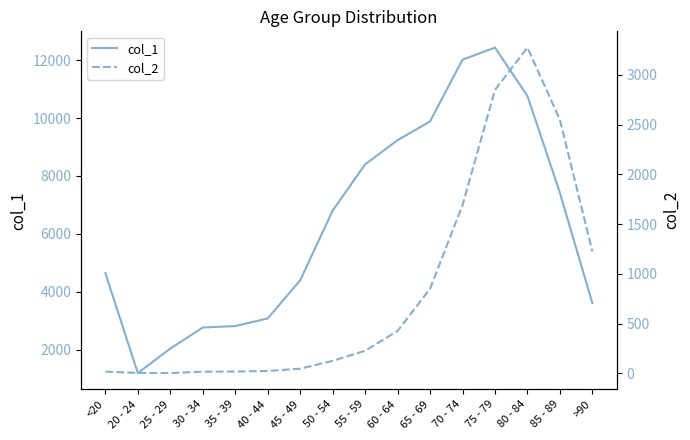

Rank the series at 70 - 74 from highest to lowest value.

col_1, col_2